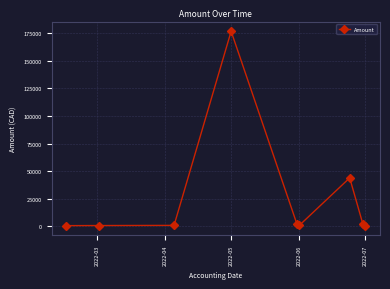

What is the sum of all values?

226848.7